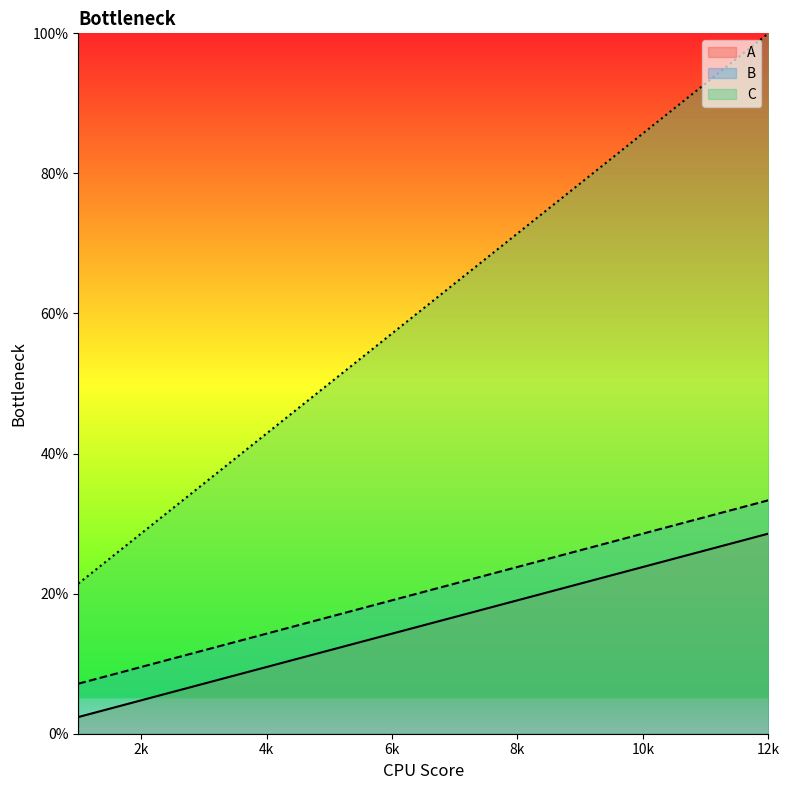

Which series has the largest total across all categories?

C